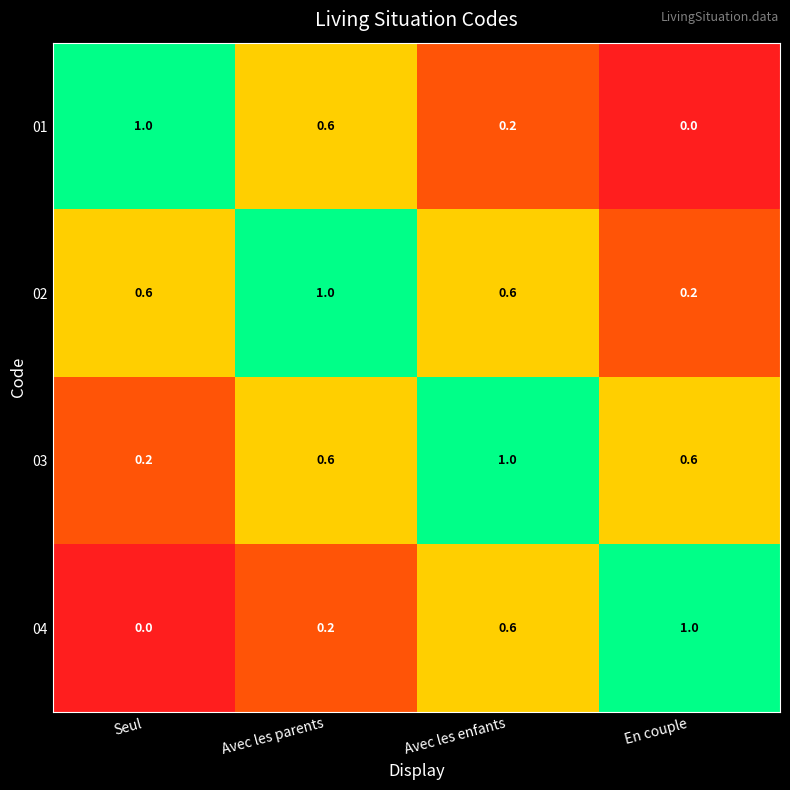

What is the total value across all series at Seul?

1.8